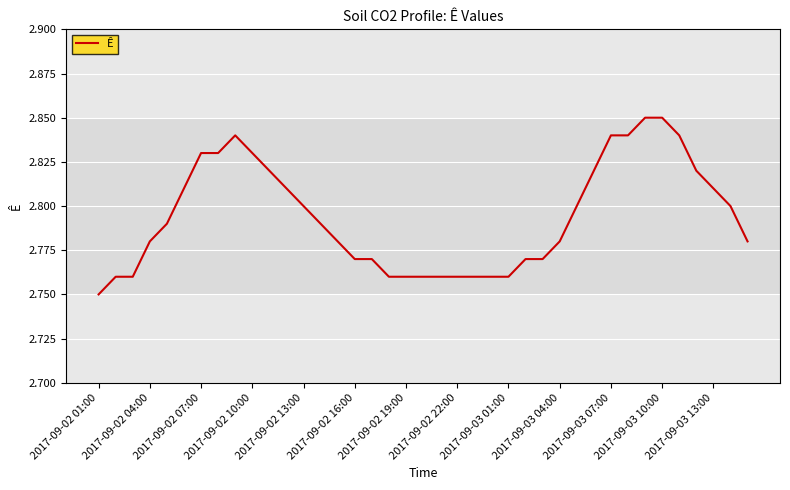

Does the chart have visible grid lines?

Yes